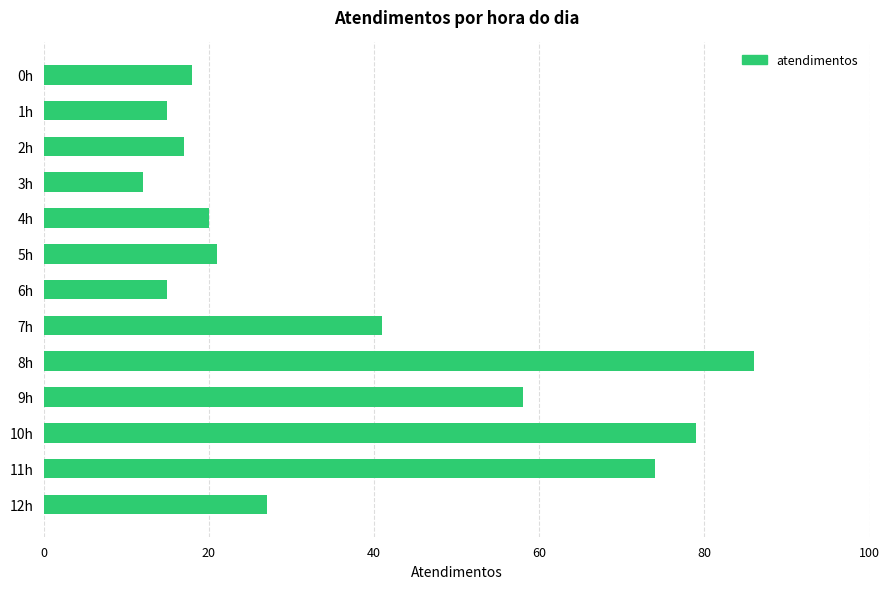

What is the label of the 13th bar from the top?

12h